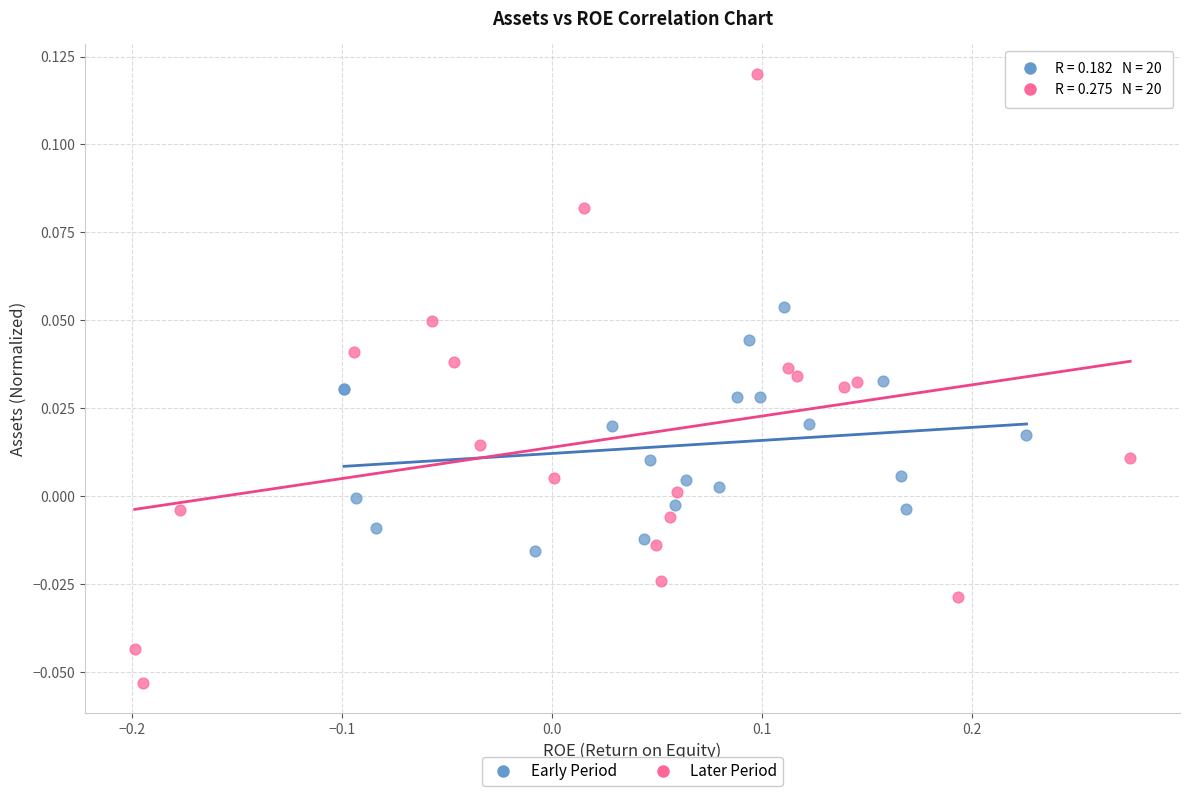

What are all the series names shown in the legend?

Early Period, Later Period